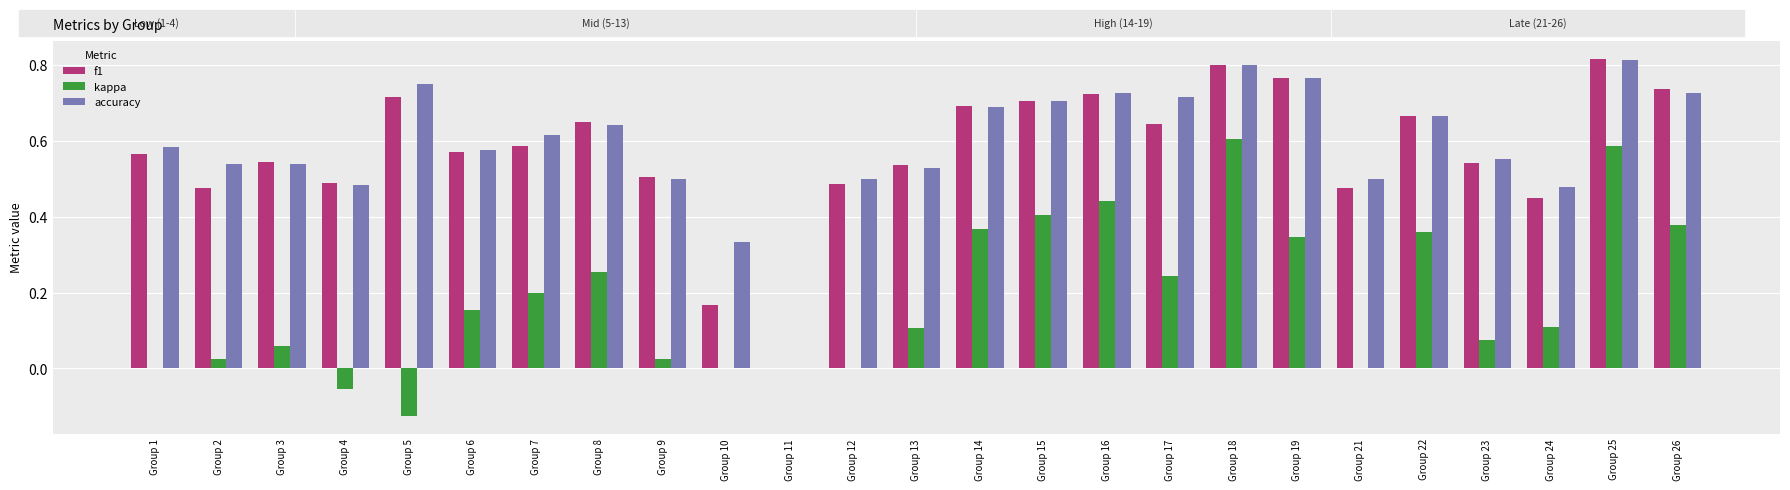

How many data points in f1 are above 0?

24